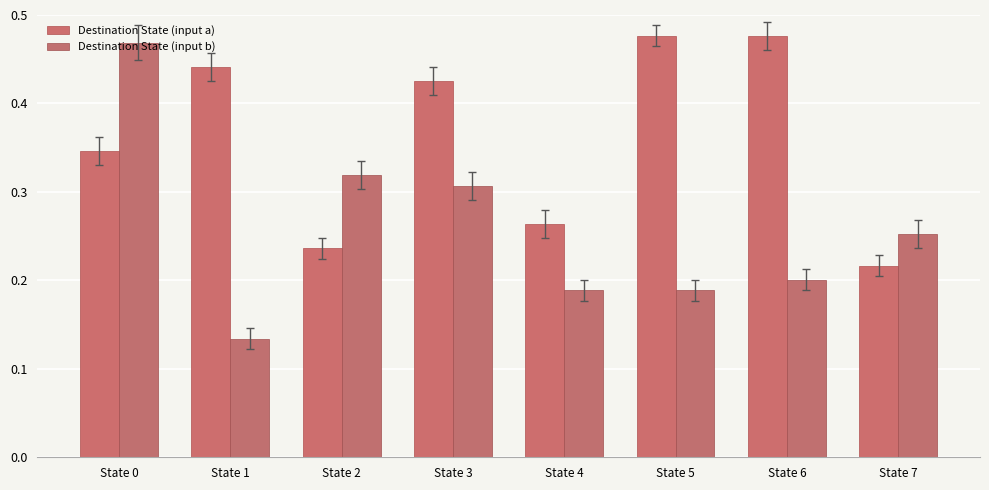

True or false: Destination State (input b) has a value of 0.5 at State 0.

True